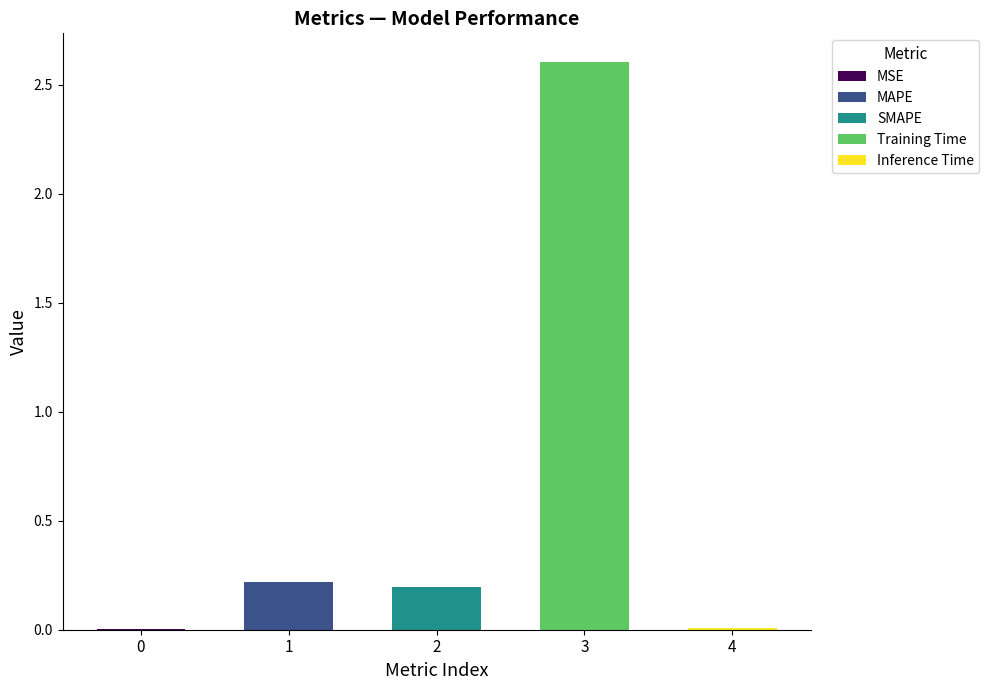

Rank the categories by value from lowest to highest.

0, 4, 2, 1, 3